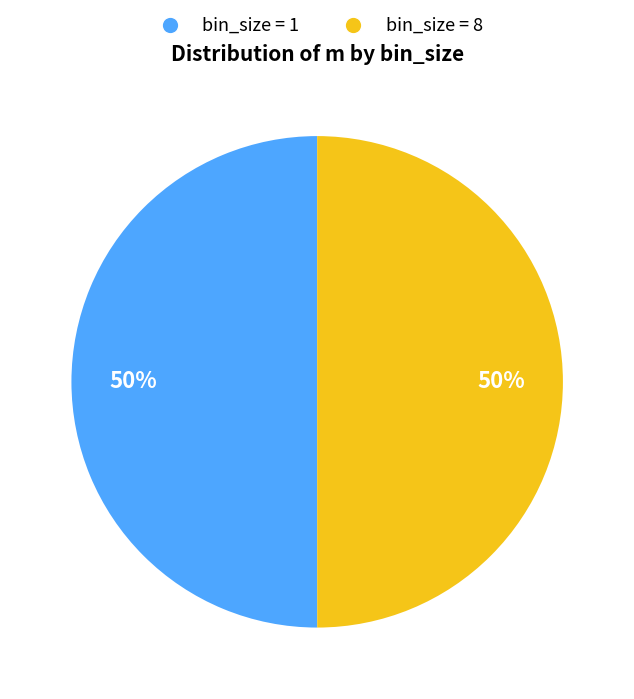

To the nearest percent, what is the average slice percentage?

50%